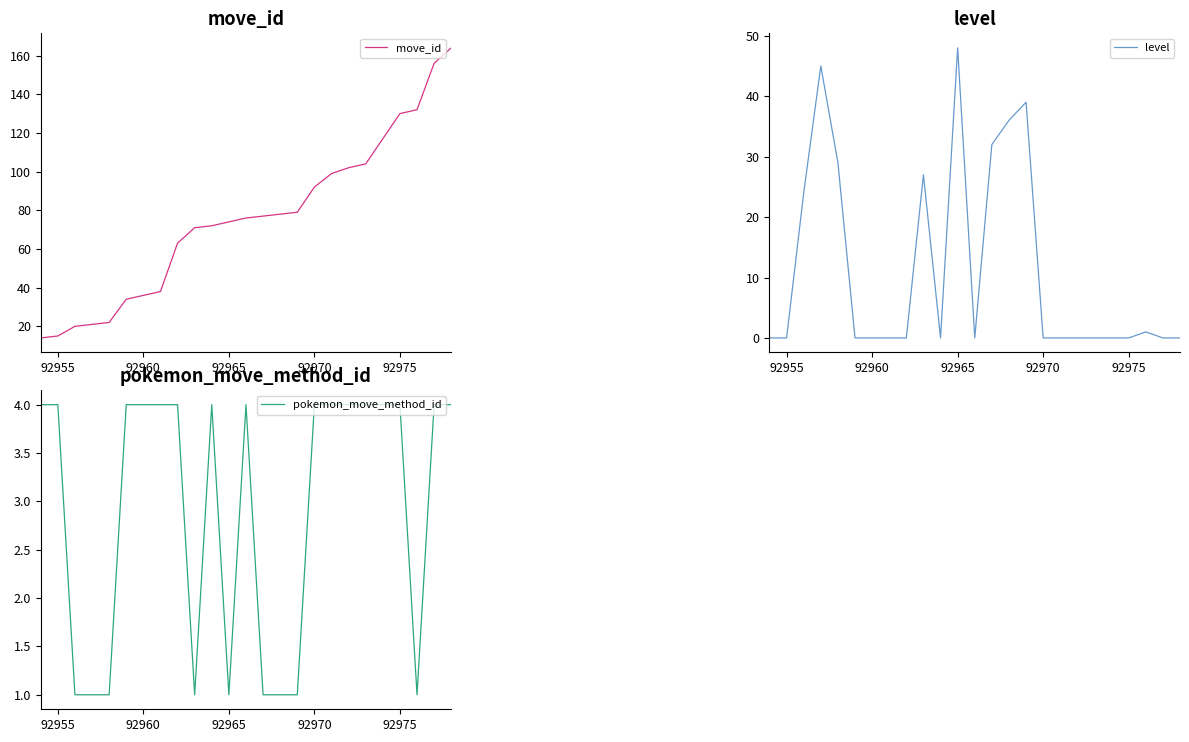

Is the value of pokemon_move_method_id at 12 greater than the value of move_id at 92960?

No